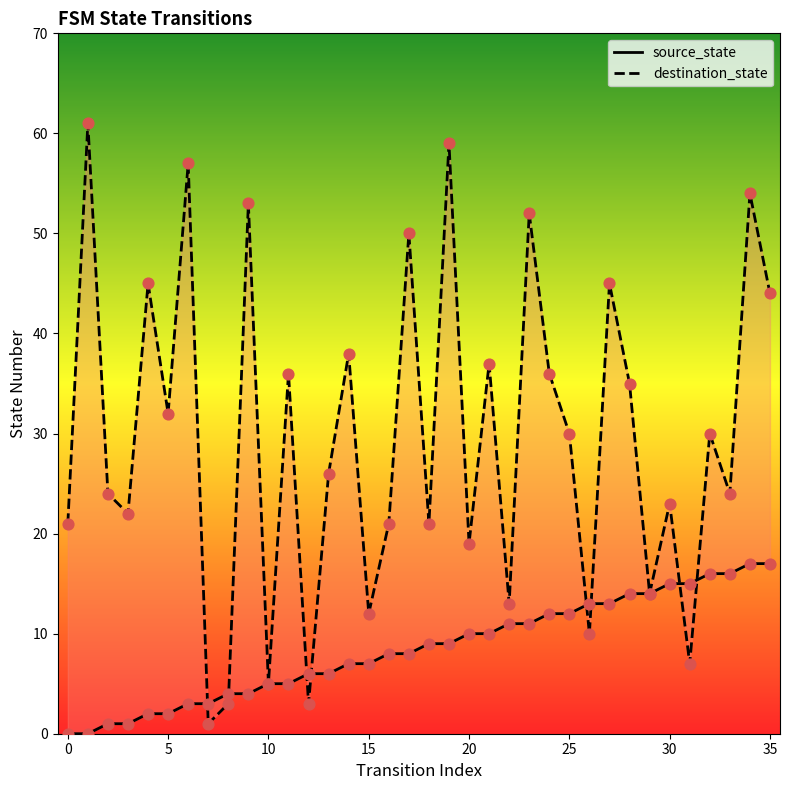

At how many categories does at least one series exceed 44?

9